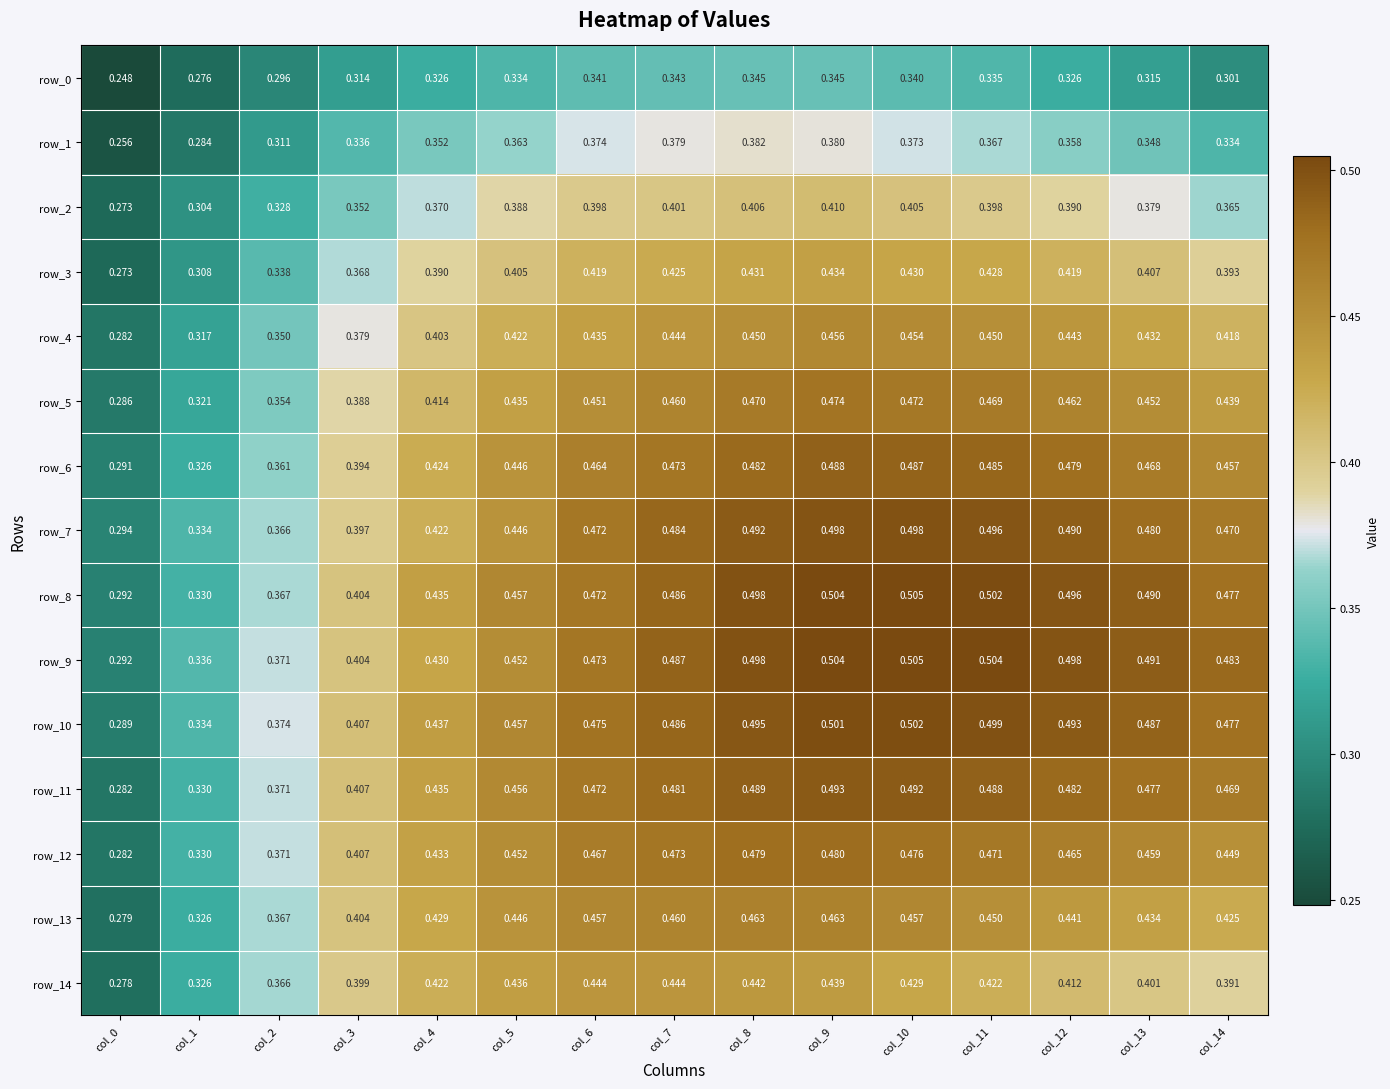

The value of row_10 at col_14 is 0.5. True or false?

True